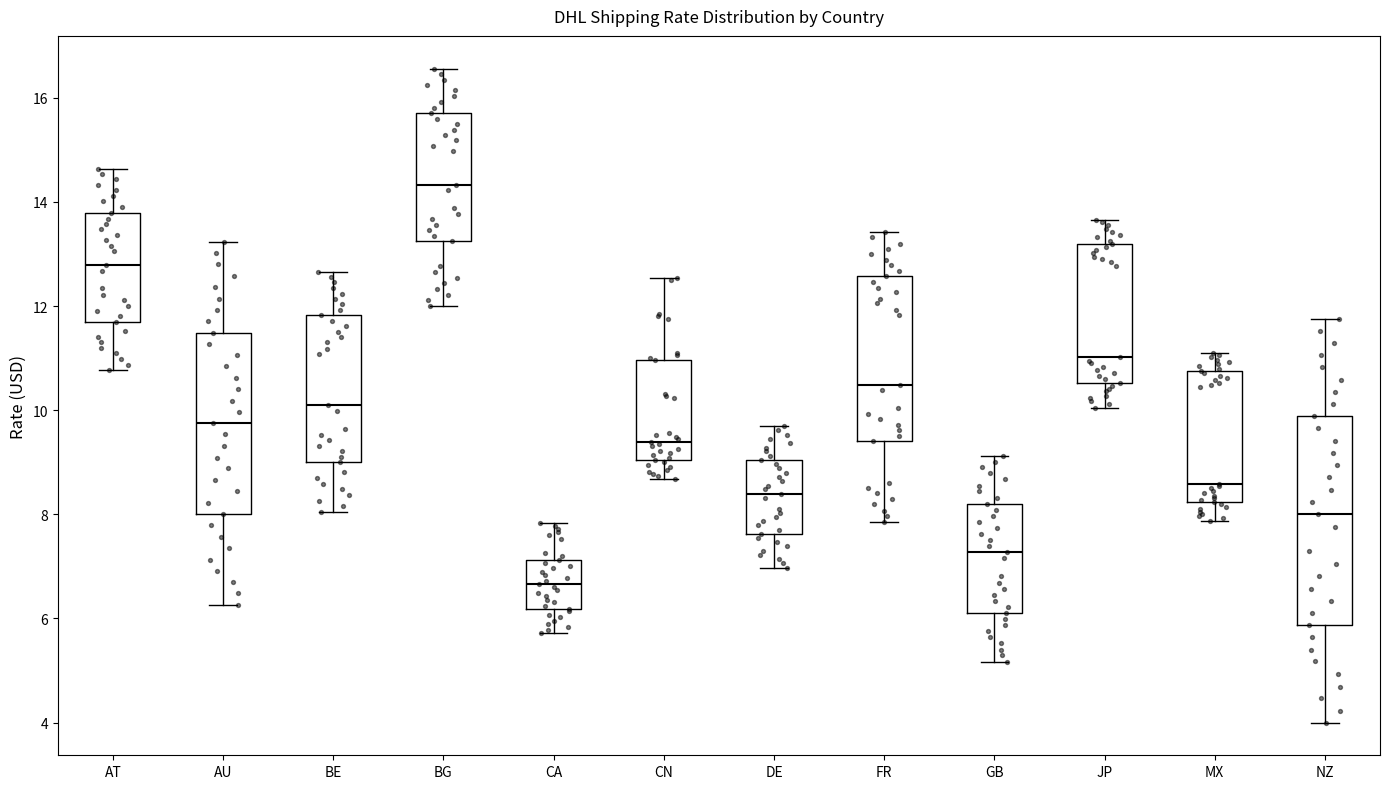

Where does the upper whisker of the box for MX end on the y-axis? The values are not printed on the chart, so give them approximately, as read against the axis.

11.2